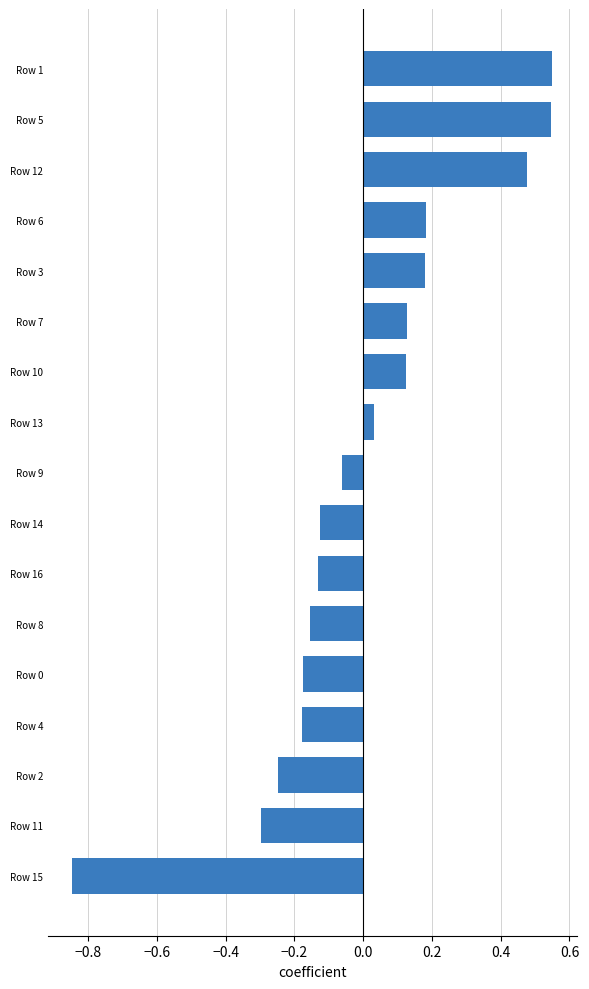

At which category does the chart reach its minimum across all series?

Row 15